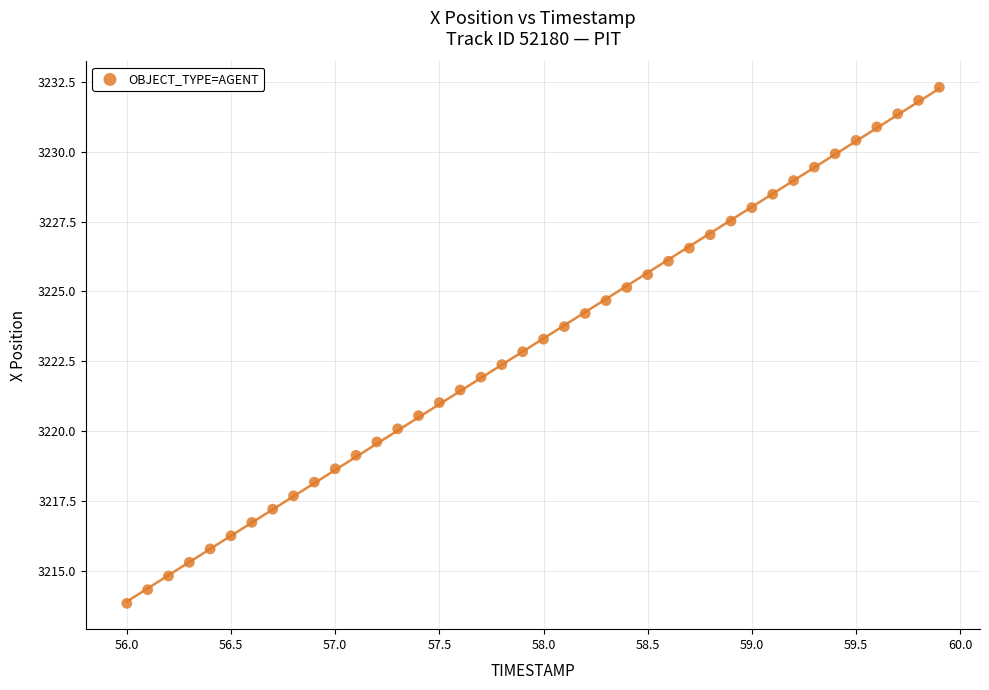

What is the range of X values (max minus min)?

3.9